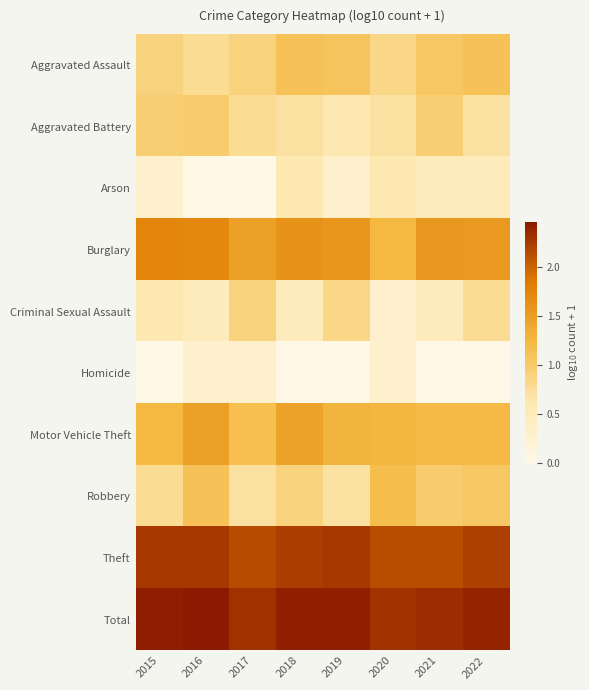

Reading right to left, what are all the values shown in this chart?

Aggravated Assault: 2022=1.1	2021=1.0	2020=0.8	2019=1.1	2018=1.1	2017=0.9	2016=0.8	2015=0.9
Aggravated Battery: 2022=0.7	2021=1.0	2020=0.7	2019=0.6	2018=0.7	2017=0.8	2016=1.0	2015=1.0
Arson: 2022=0.5	2021=0.5	2020=0.6	2019=0.3	2018=0.6	2017=0.0	2016=0.0	2015=0.3
Burglary: 2022=1.5	2021=1.6	2020=1.2	2019=1.6	2018=1.6	2017=1.5	2016=1.7	2015=1.7
Criminal Sexual Assault: 2022=0.8	2021=0.5	2020=0.3	2019=0.8	2018=0.5	2017=0.9	2016=0.5	2015=0.6
Homicide: 2022=0.0	2021=0.0	2020=0.3	2019=0.0	2018=0.0	2017=0.3	2016=0.3	2015=0.0
Motor Vehicle Theft: 2022=1.2	2021=1.2	2020=1.3	2019=1.3	2018=1.4	2017=1.1	2016=1.5	2015=1.2
Robbery: 2022=1.0	2021=1.0	2020=1.2	2019=0.7	2018=0.9	2017=0.7	2016=1.1	2015=0.8
Theft: 2022=2.2	2021=2.1	2020=2.1	2019=2.3	2018=2.2	2017=2.1	2016=2.3	2015=2.3
Total: 2022=2.4	2021=2.3	2020=2.3	2019=2.4	2018=2.4	2017=2.3	2016=2.5	2015=2.4